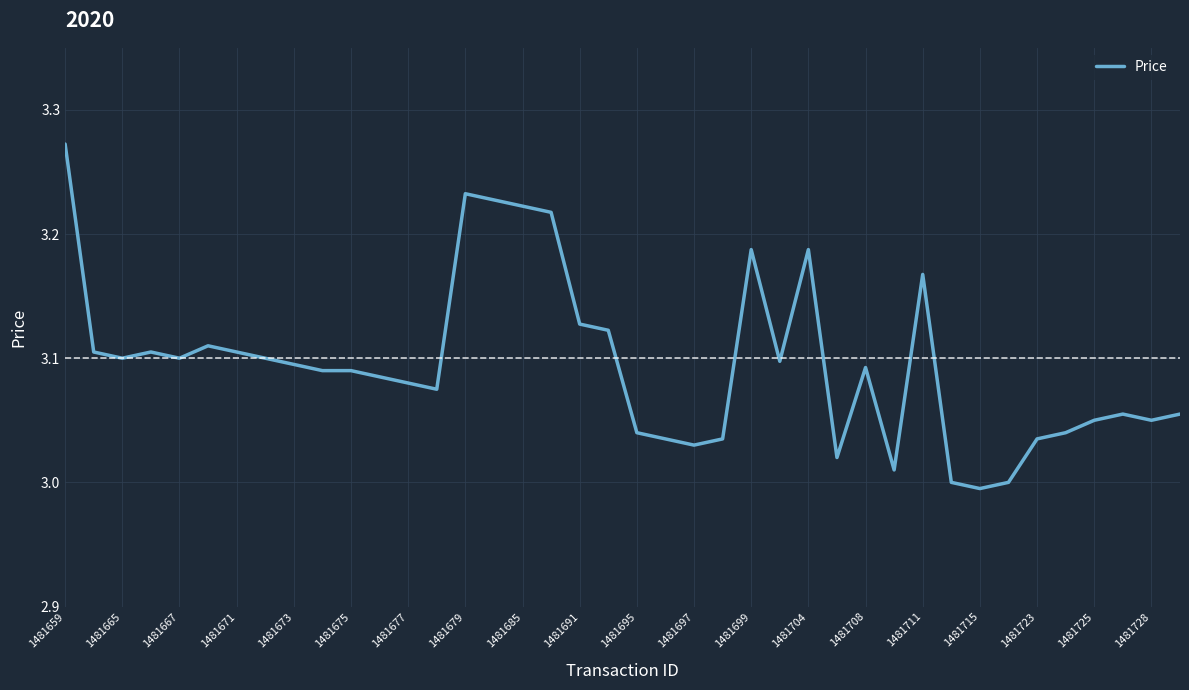

What is the difference between the maximum and minimum values?

0.3